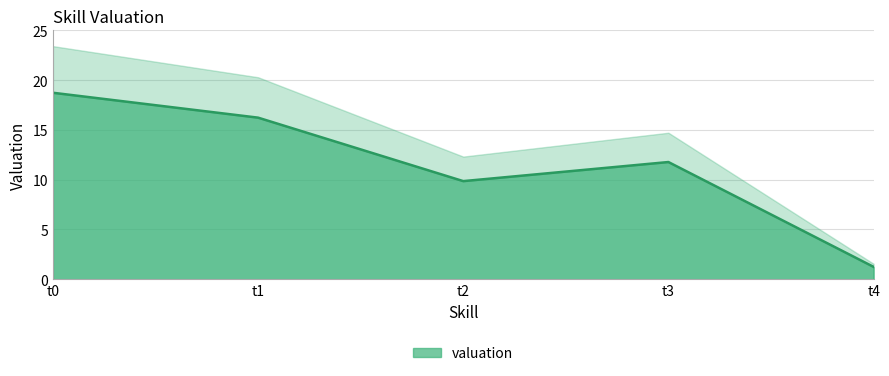

Where does the data first go above 11?

t0